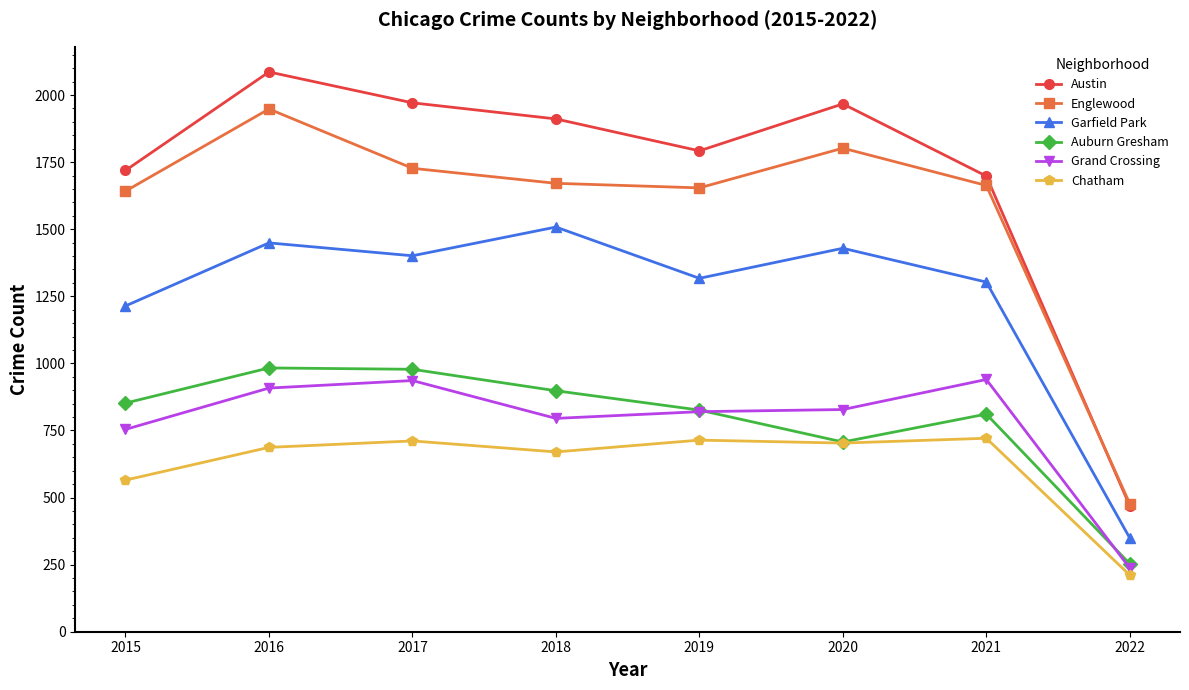

How many lines are shown in the chart?

6